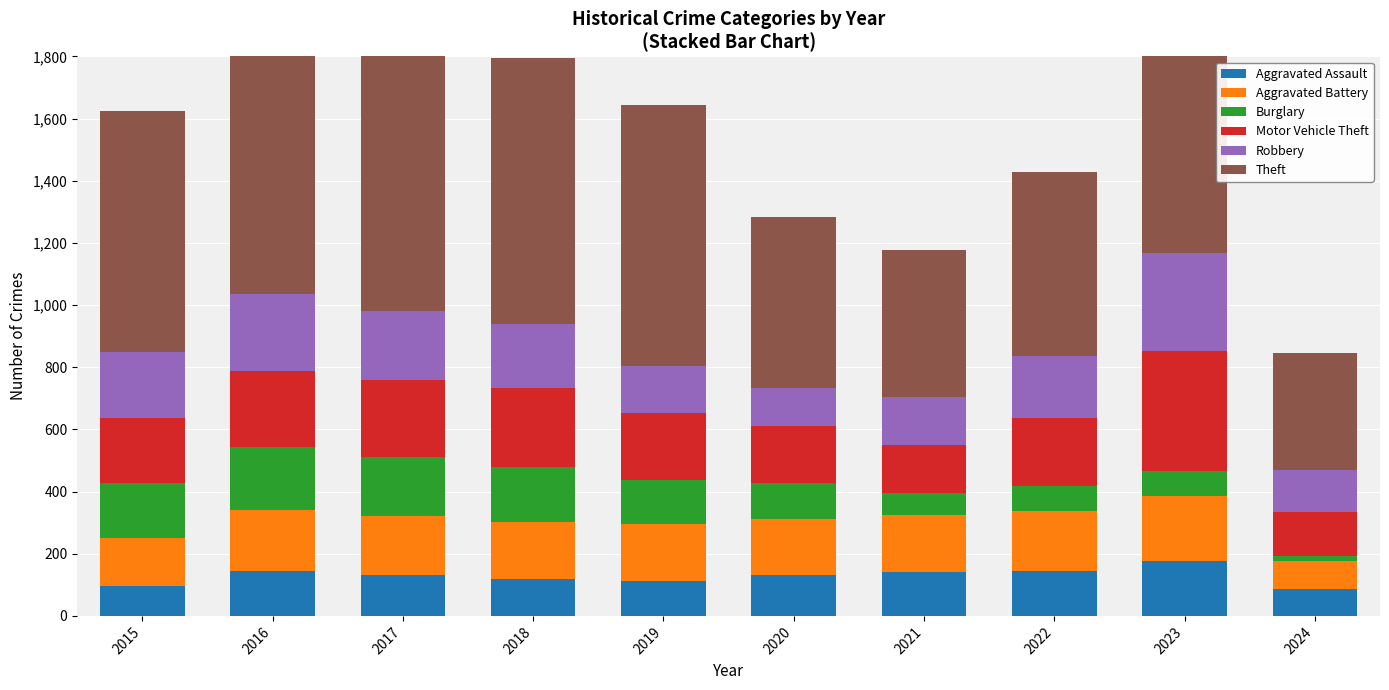

What is the minimum value shown in the chart?

17